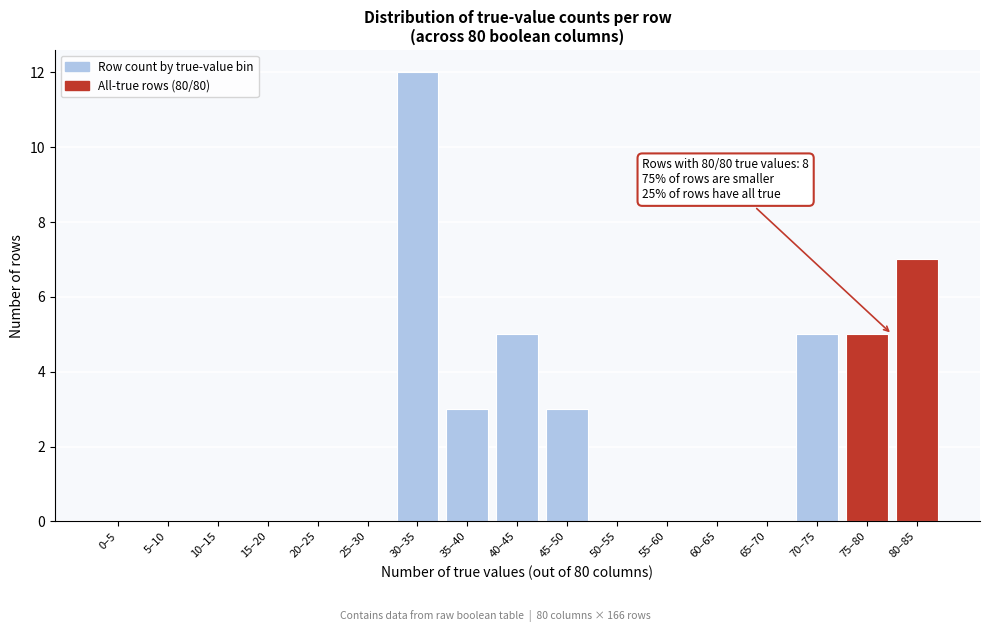

Reading right to left, list all the values displayed in this chart.

80–85=7	75–80=5	70–75=5	65–70=0	60–65=0	55–60=0	50–55=0	45–50=3	40–45=5	35–40=3	30–35=12	25–30=0	20–25=0	15–20=0	10–15=0	5–10=0	0–5=0